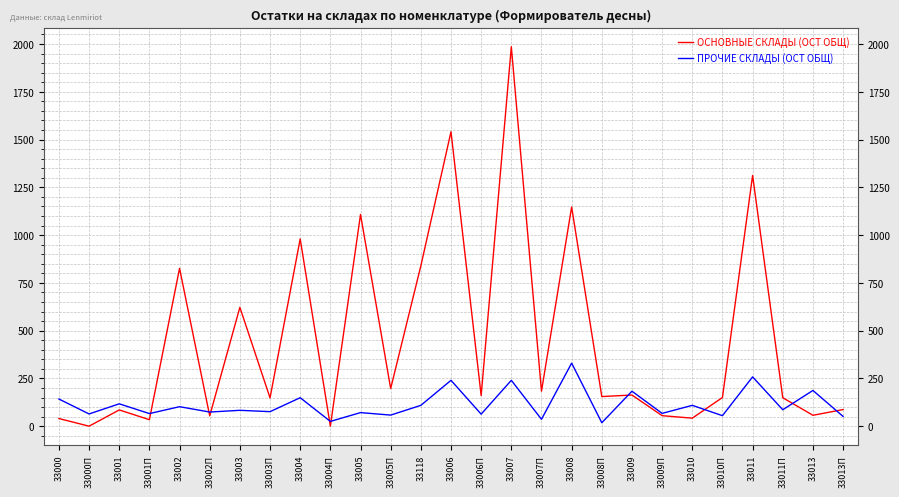

Between which two adjacent categories do ОСНОВНЫЕ СКЛАДЫ (ОСТ ОБЩ) and ПРОЧИЕ СКЛАДЫ (ОСТ ОБЩ) first intersect?

33001П and 33002